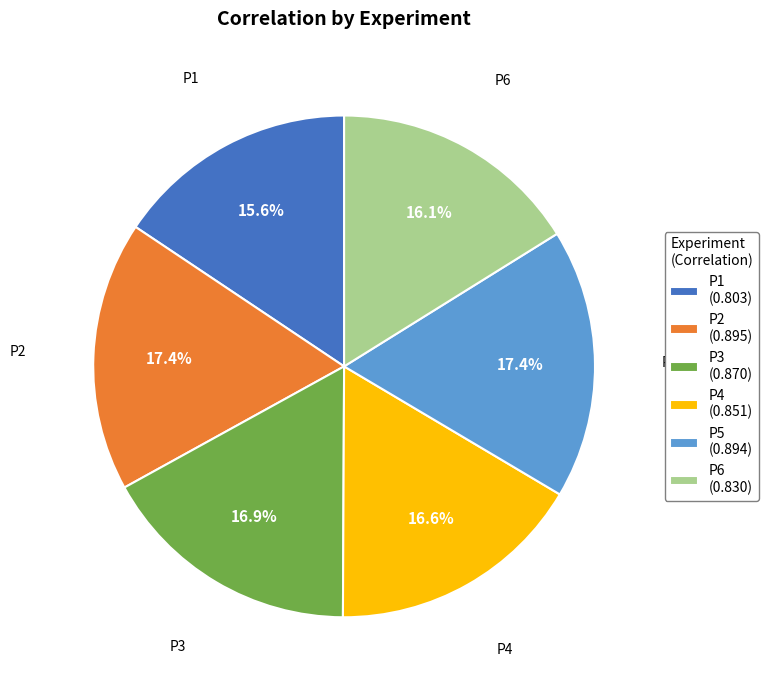

Does P3 represent more than half of the total?

No